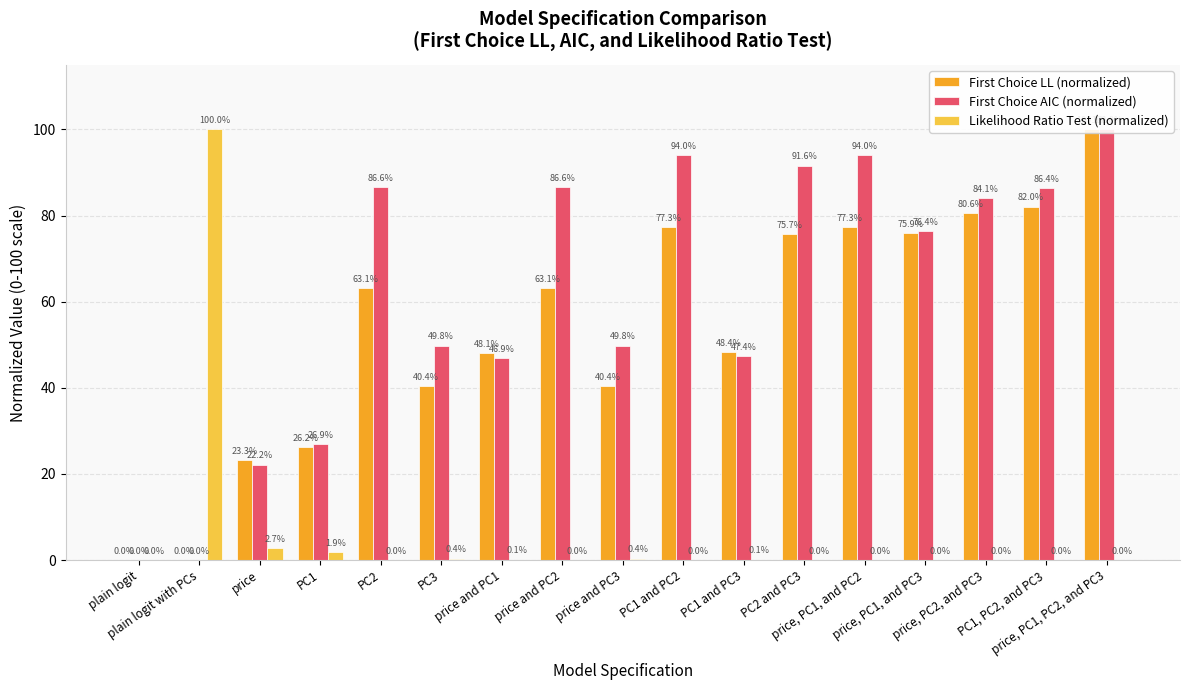

True or false: First Choice AIC (normalized) has a value of 163.0 at PC1 and PC2.

False